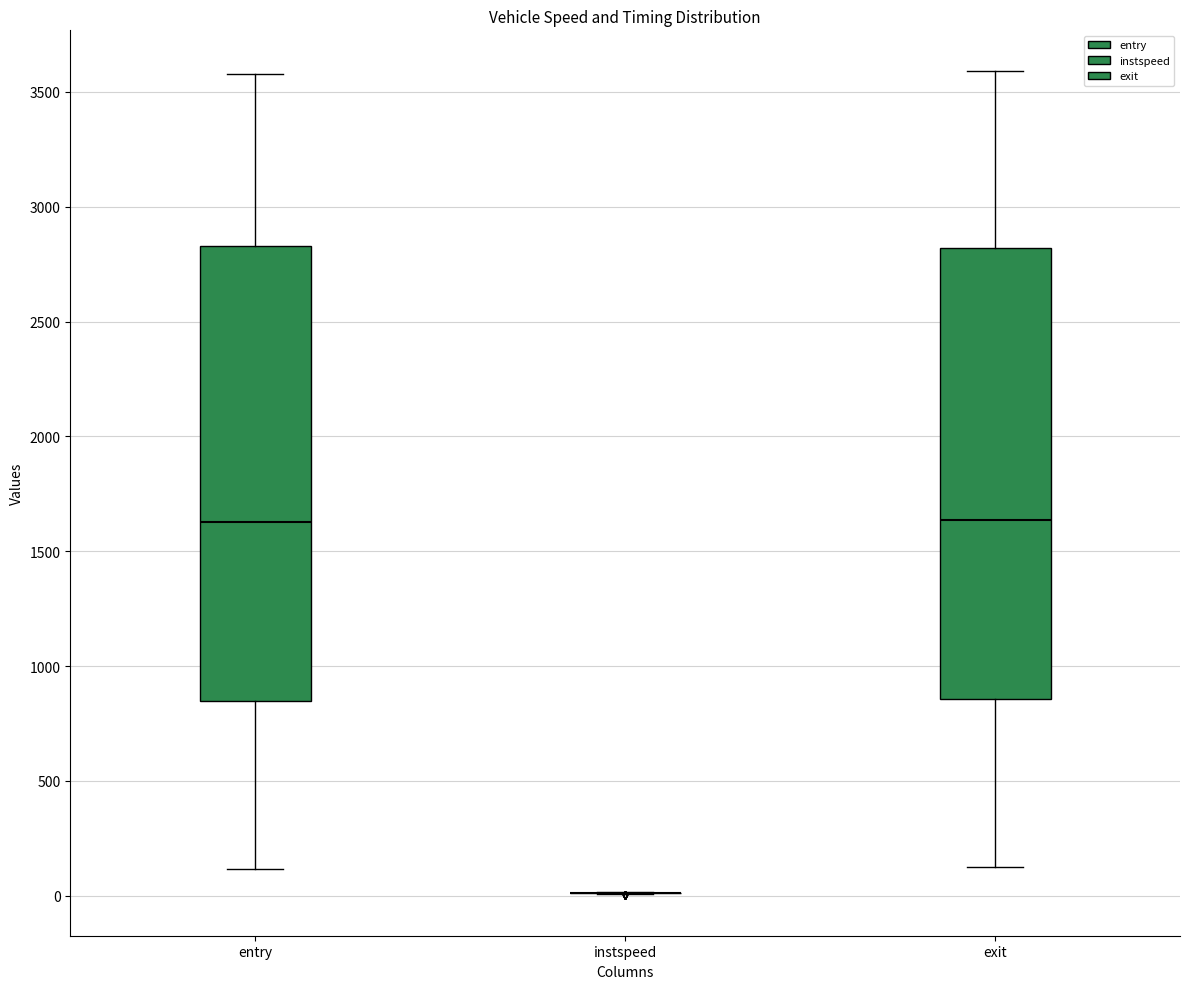

Reading left to right, read every box against the y-axis: the position of its median line, the range the box covers, and the ends of its whiskers. The values are not printed on the chart, so give them approximately, as read against the axis.

entry: median 1650, box 850 to 2850, whiskers 100 to 3600
instspeed: box collapsed to a line at 0, whiskers 0 to 0
exit: median 1650, box 850 to 2800, whiskers 100 to 3600